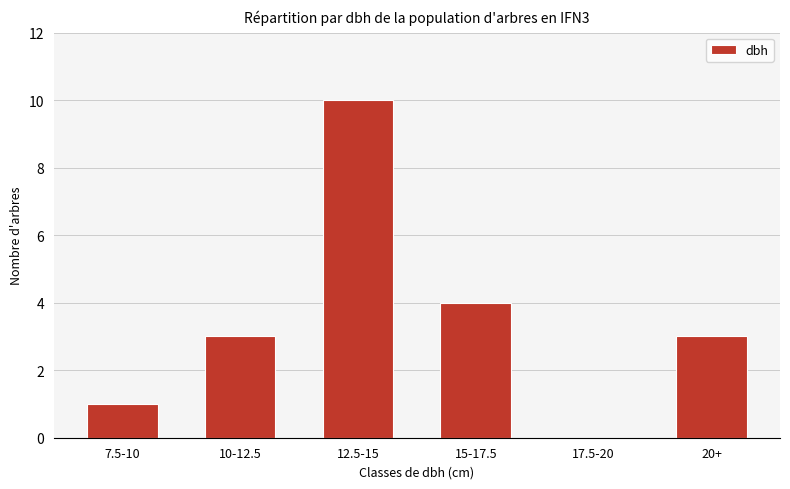

What is the sum of all values?

21